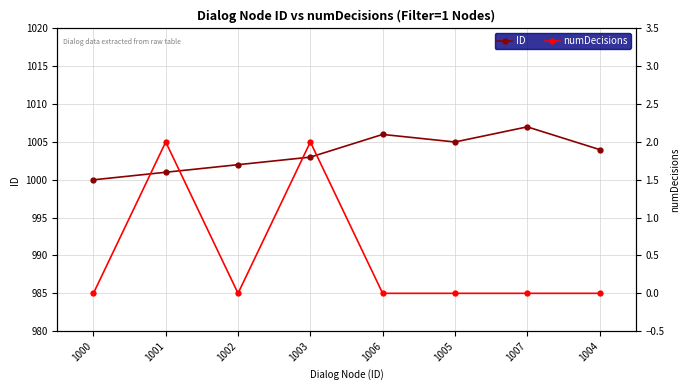

At 1003, list the series in order from largest to smallest.

ID, numDecisions